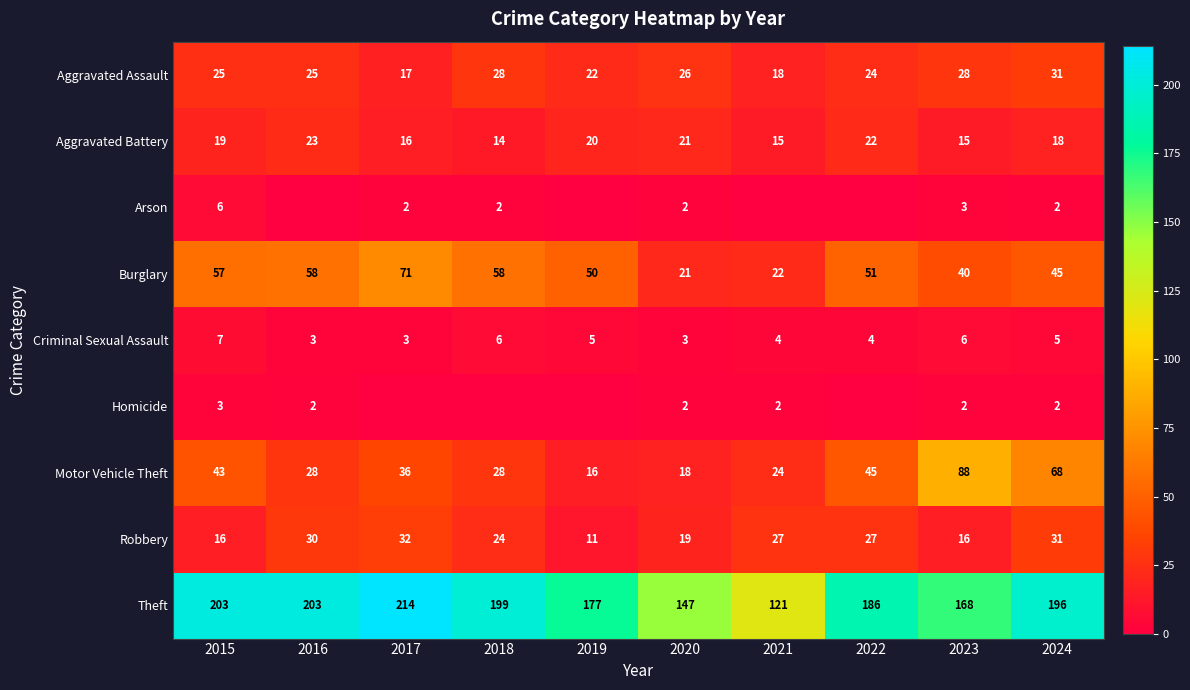

Count the number of categories in the chart.

10